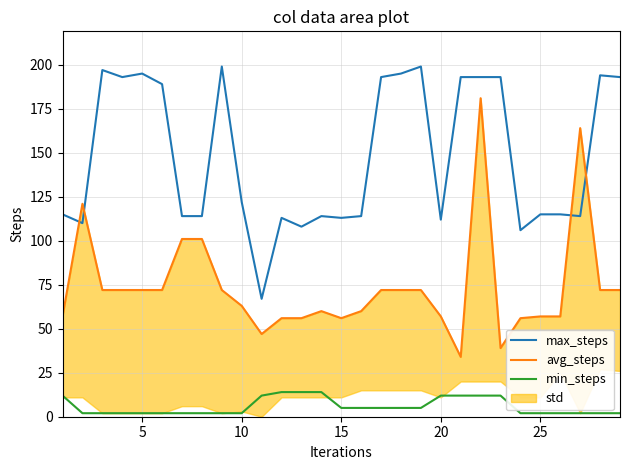

What is the maximum value for max_steps?

199